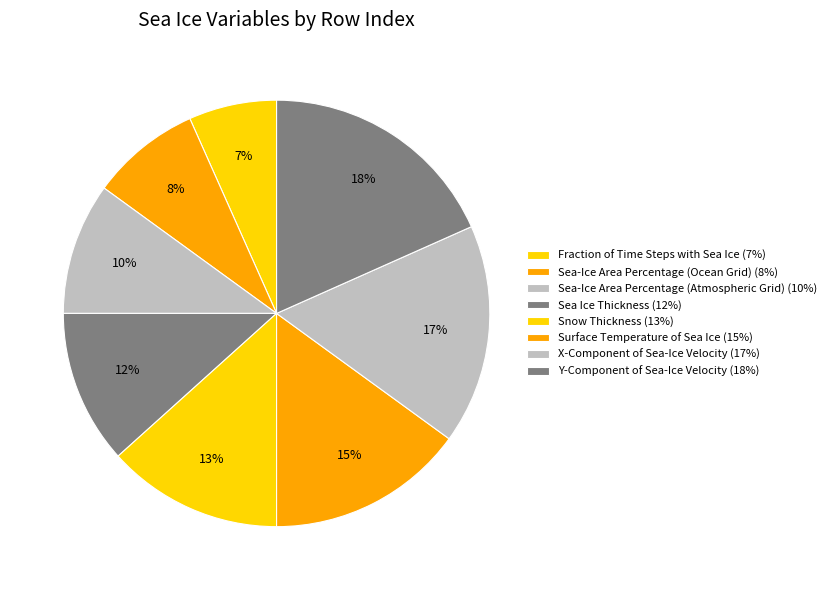

What is the smallest slice in the pie chart?

Fraction of Time Steps
with Sea Ice